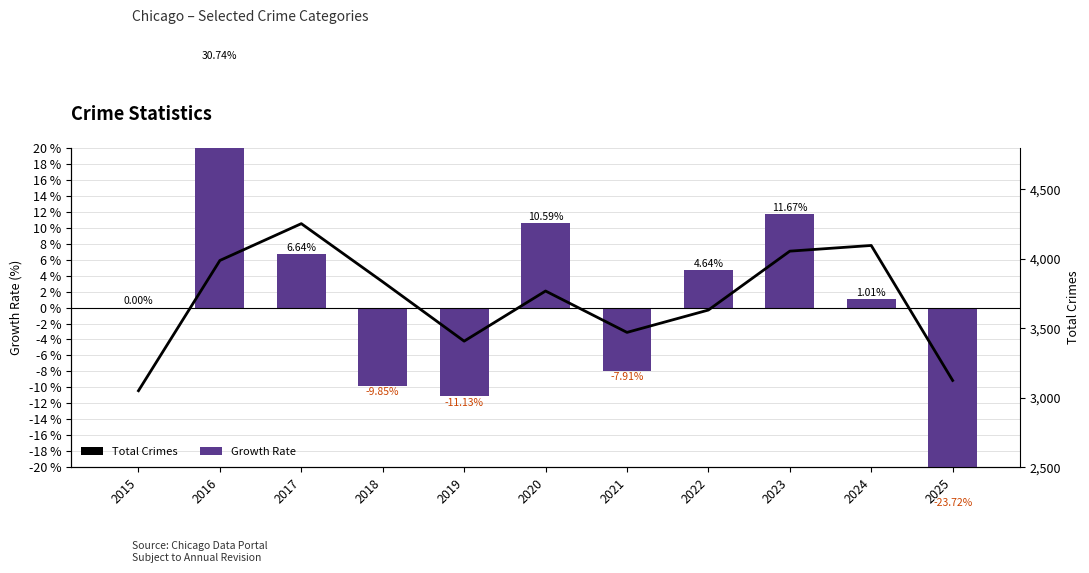

List the series in order of their overall mean, lowest first.

Growth Rate, Total Crimes